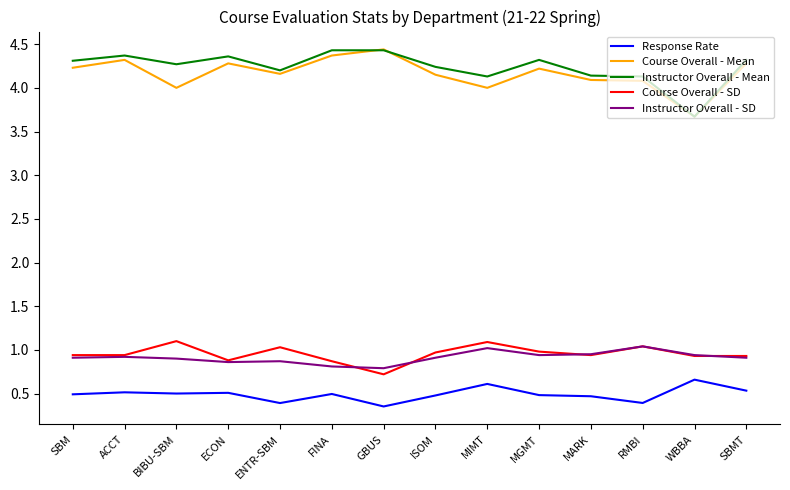

What is the sum of the Course Overall - Mean values at MARK and MGMT?

8.3